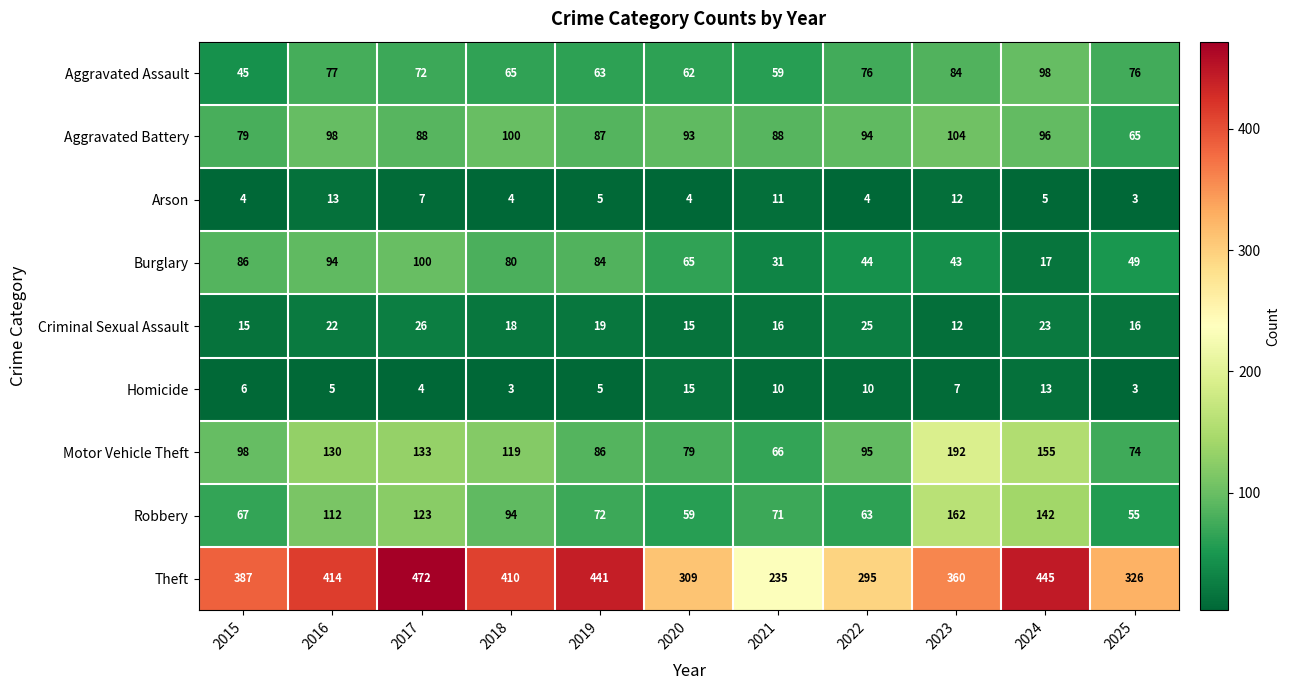

True or false: Criminal Sexual Assault has a value of 15 at 2015.

True